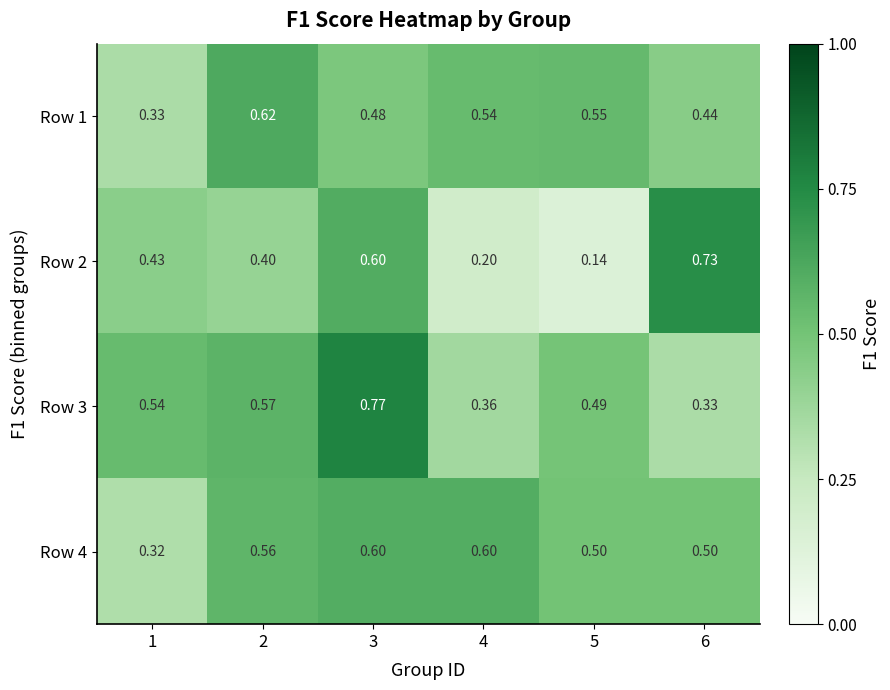

Is the value of Row 1 at 1 greater than the value of Row 3 at 5?

No